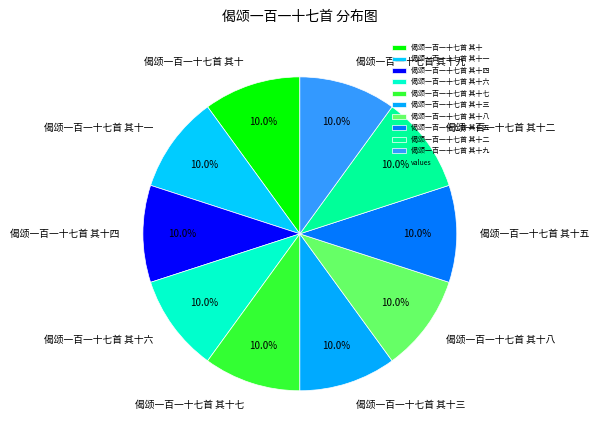

How many slices are in this pie chart?

10